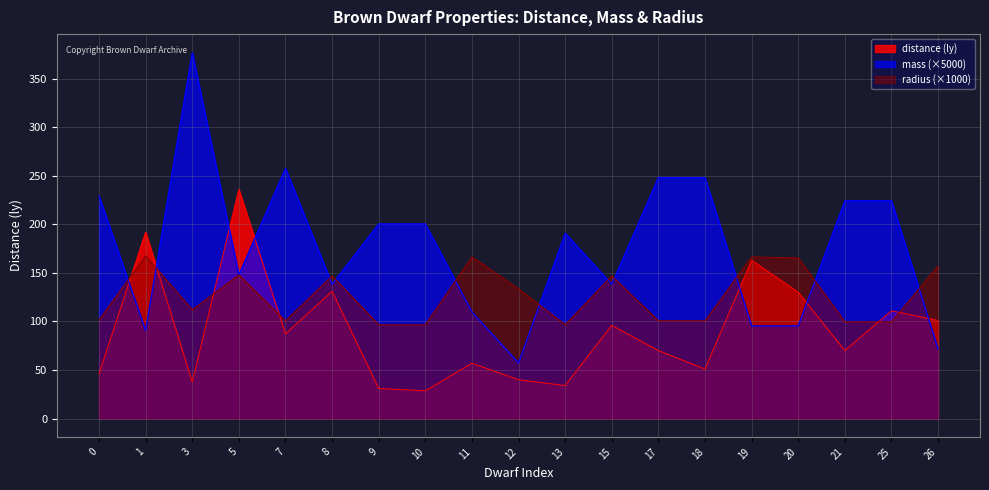

True or false: mass_scaled and radius_scaled cross at least once.

True